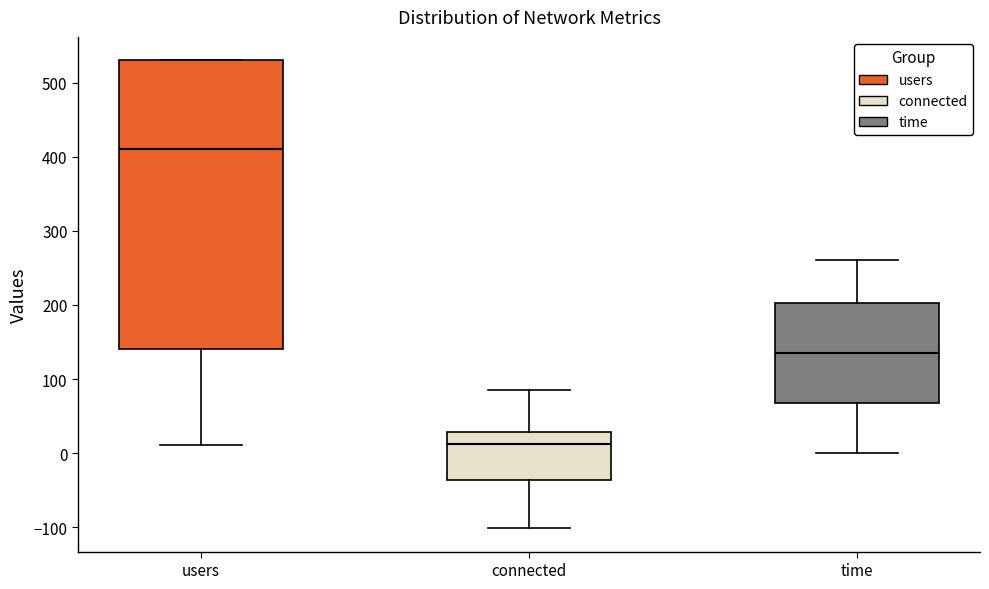

Reading left to right, read every box against the y-axis: the position of its median line, the range the box covers, and the ends of its whiskers. The values are not printed on the chart, so give them approximately, as read against the axis.

users: median 410, box 140 to 530, whiskers 10 to 530
connected: median 10, box -40 to 30, whiskers -100 to 90
time: median 140, box 70 to 200, whiskers 0 to 260